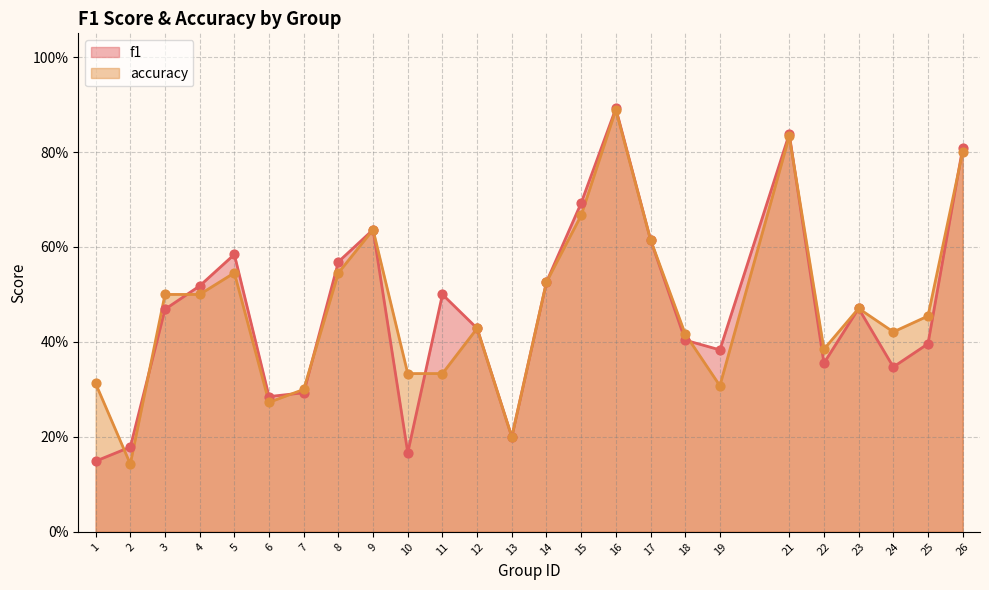

Which series has the largest total across all categories?

accuracy